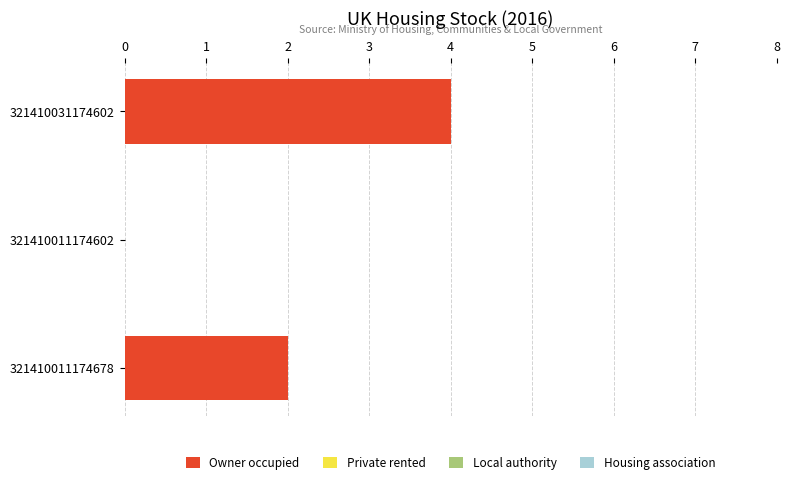

What is the sum of all values?

6